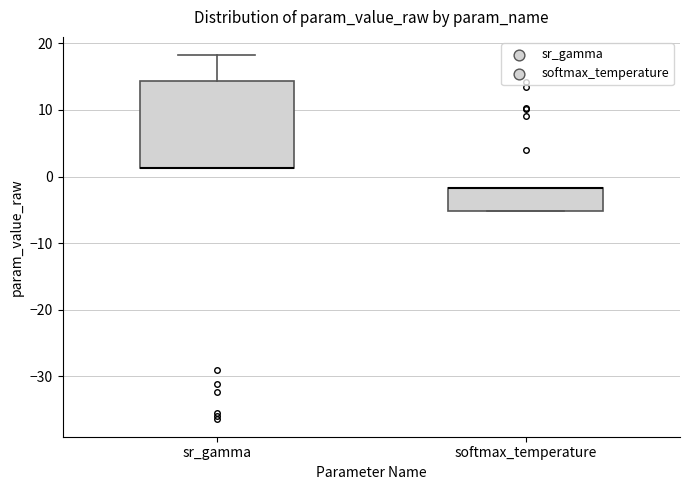

Reading left to right, read every box against the y-axis: the position of its median line, the range the box covers, and the ends of its whiskers. The values are not printed on the chart, so give them approximately, as read against the axis.

sr_gamma: median 1 (drawn on the box's lower edge), box 1 to 14, whiskers 1 to 18
softmax_temperature: median -2 (drawn on the box's upper edge), box -5 to -2, whiskers -5 to -2